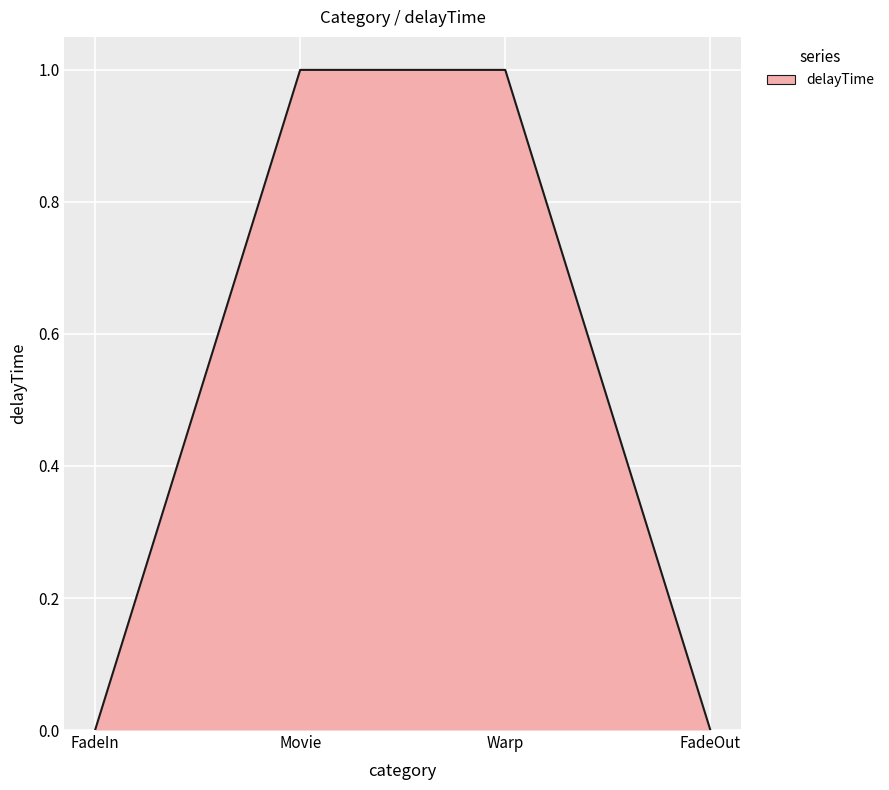

How many lines are shown in the chart?

1